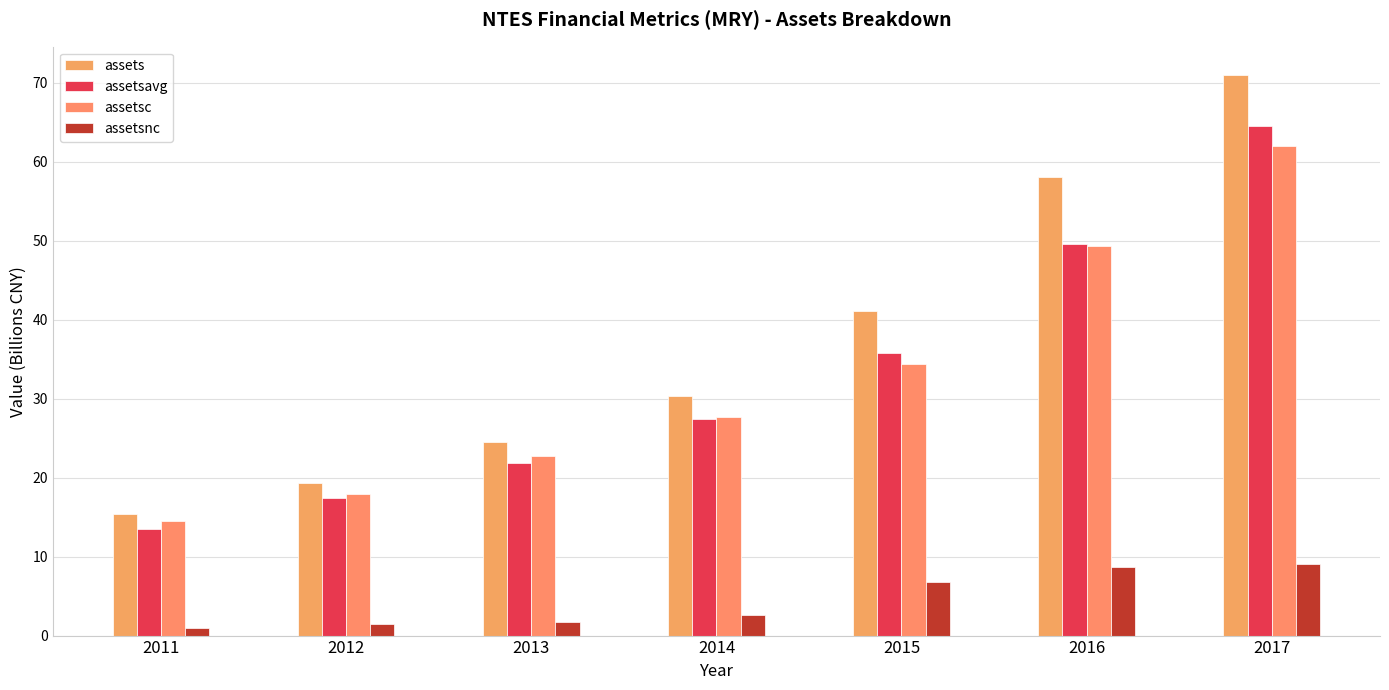

How many values in the assetsavg series exceed 27?

4